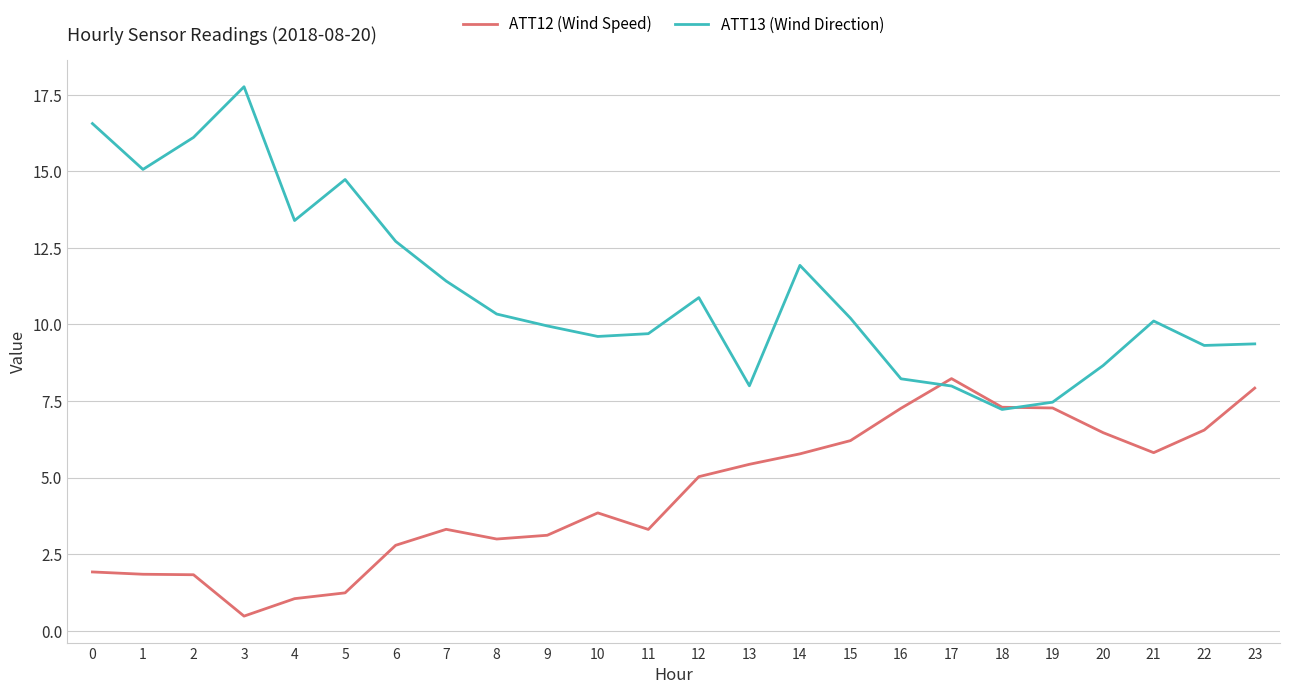

Where is the first local maximum for ATT13 (Wind Direction)?

3